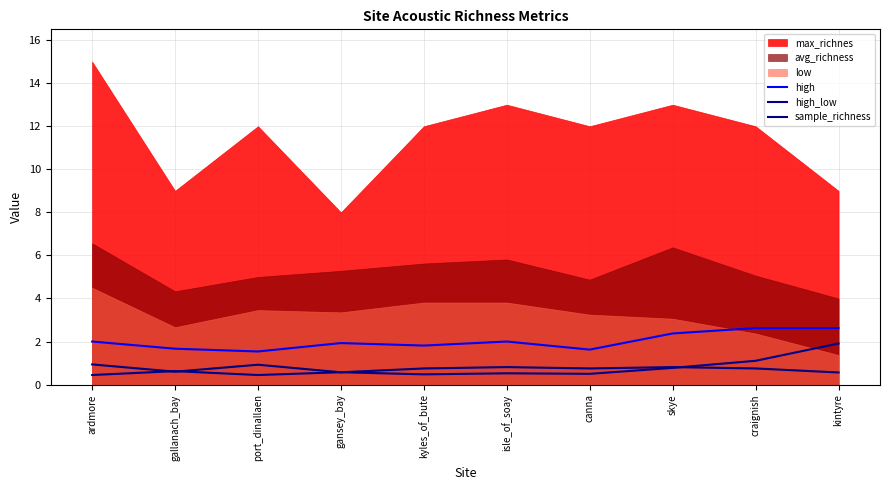

What is the maximum value for high?

2.6